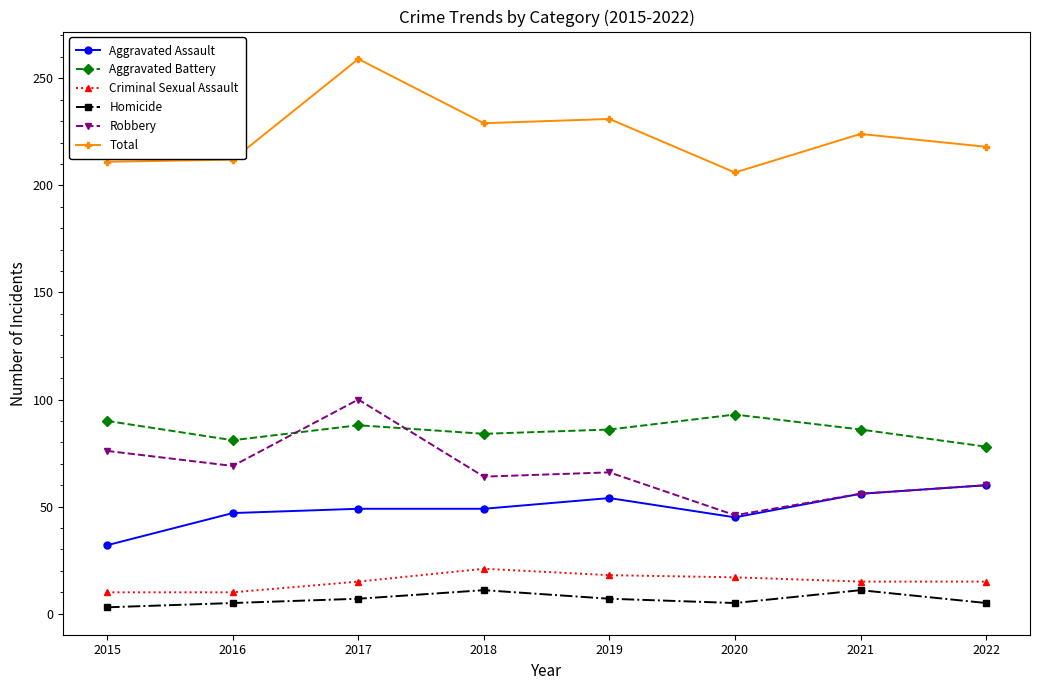

What is the greatest value displayed?

259